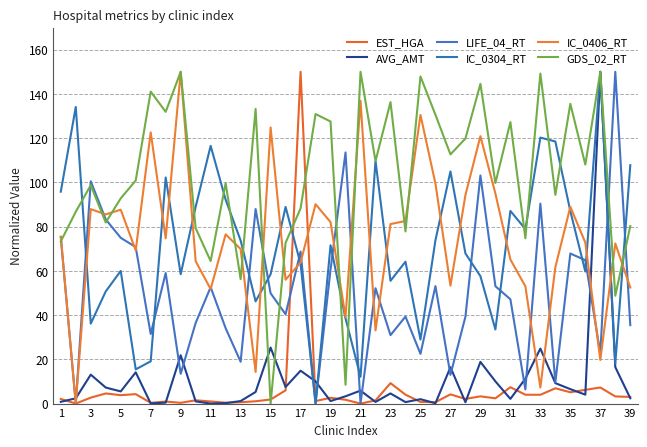

What is the label of the 39th point from the right?

1